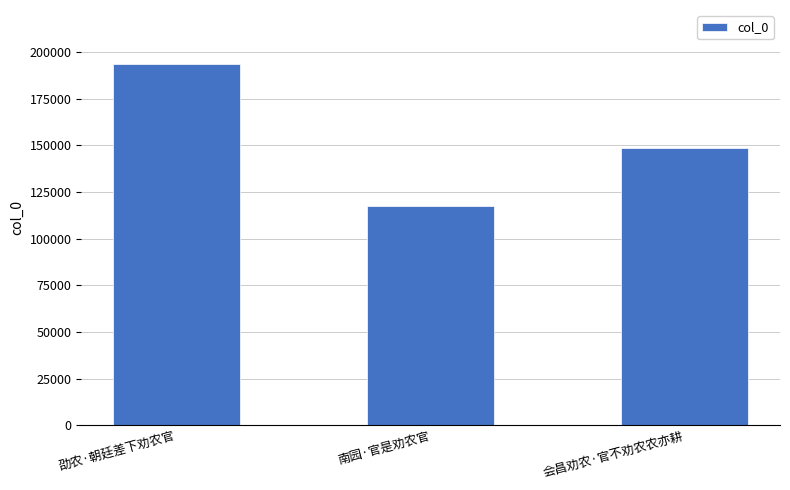

Are the bars horizontal?

No